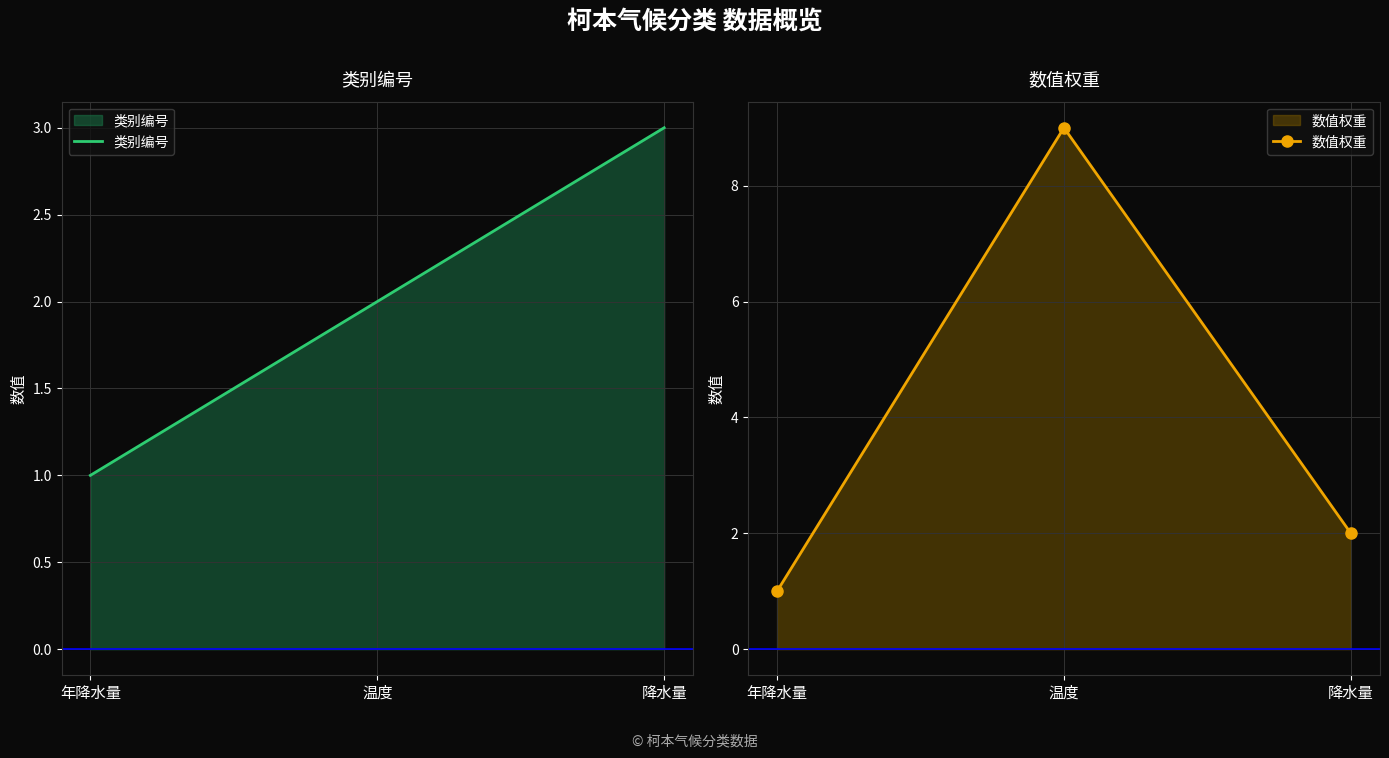

Is it true that 数值权重 equals 1 at 年降水量?

True